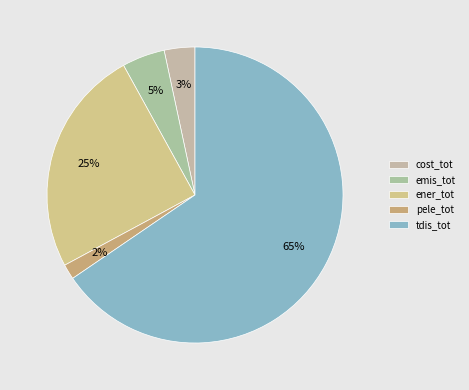

To the nearest percent, what is the combined percentage of tdis_tot and emis_tot?

70%